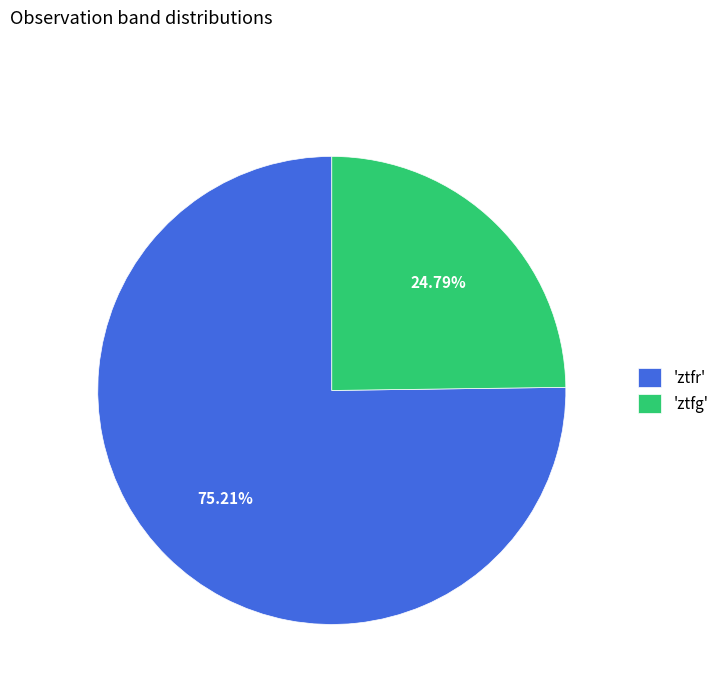

Is the sum of 'ztfg' and 'ztfr' greater than half?

Yes